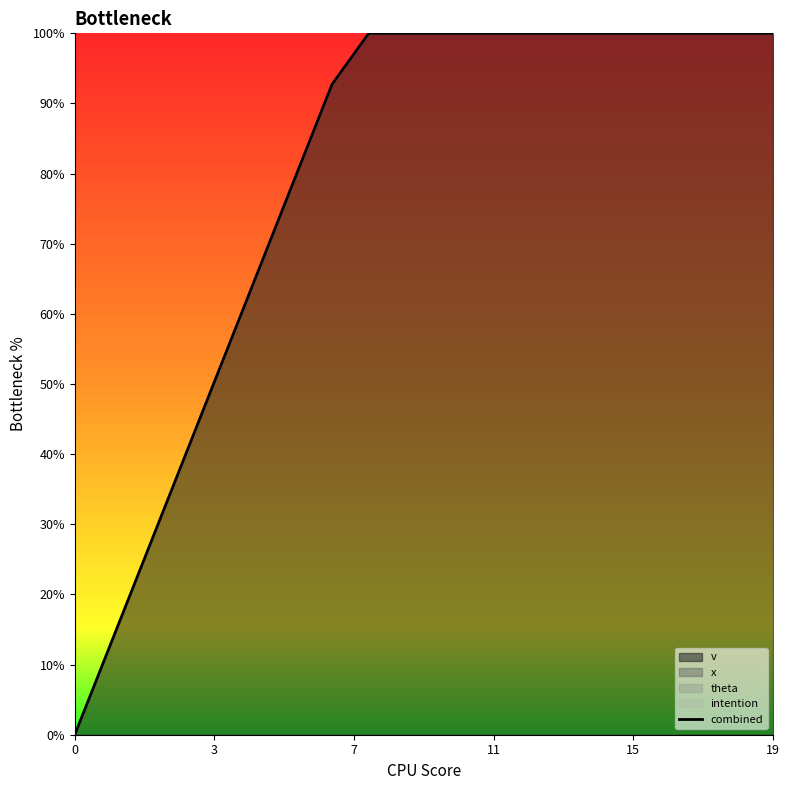

Does the chart display data point markers on the line(s)?

No